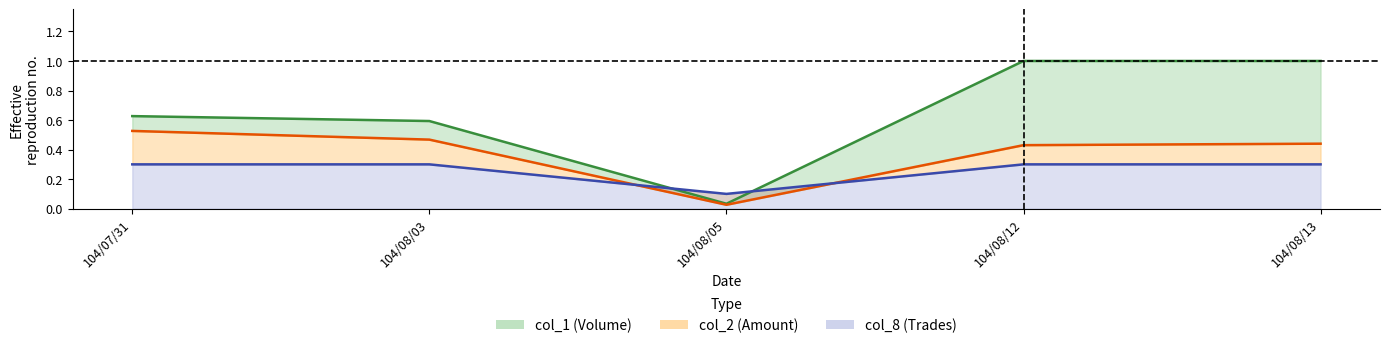

The value of col_1 line at 104/08/05 is 0.0. True or false?

True